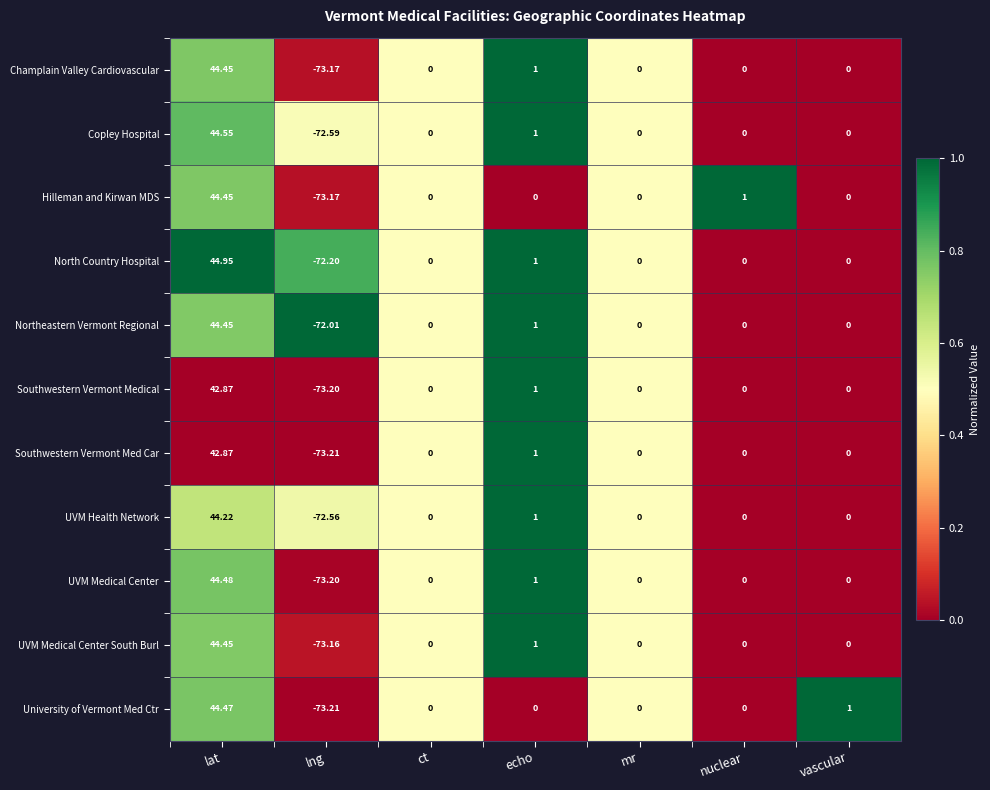

Where does the UVM Health Network series first go above 0?

lat